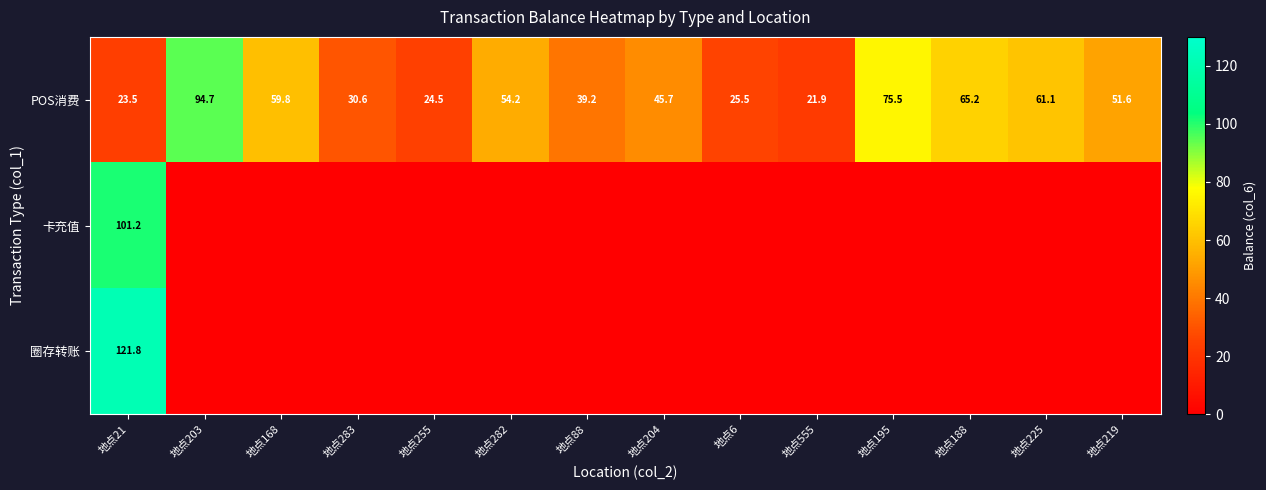

List the labels in order of POS消费 value, smallest first.

地点555, 地点21, 地点255, 地点6, 地点283, 地点88, 地点204, 地点219, 地点282, 地点168, 地点225, 地点188, 地点195, 地点203